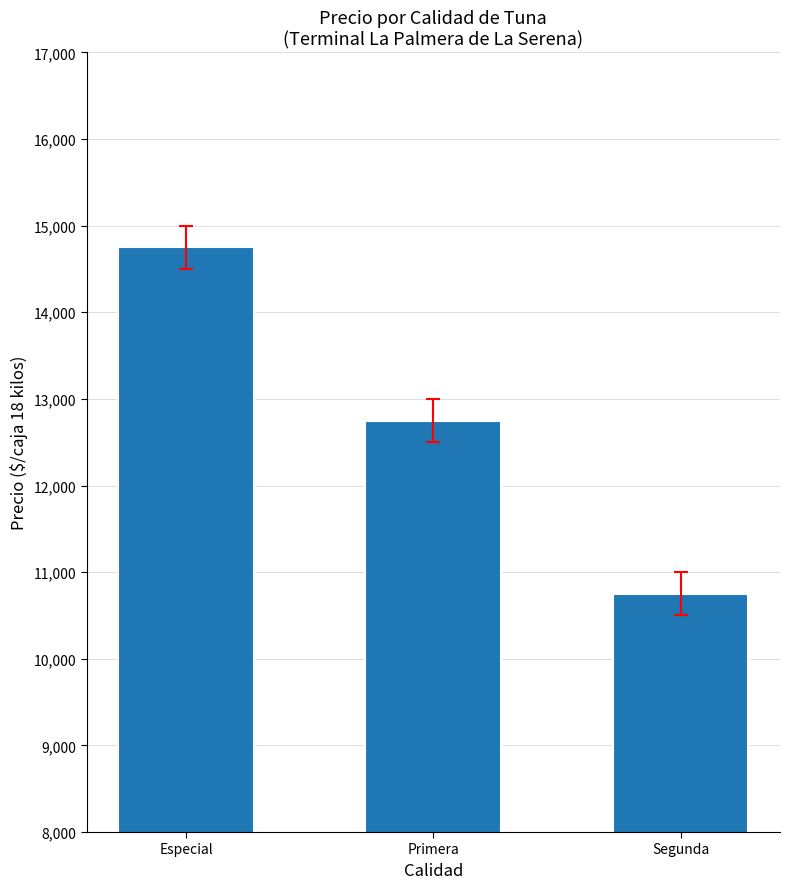

What is the difference between the maximum and minimum values?

4000